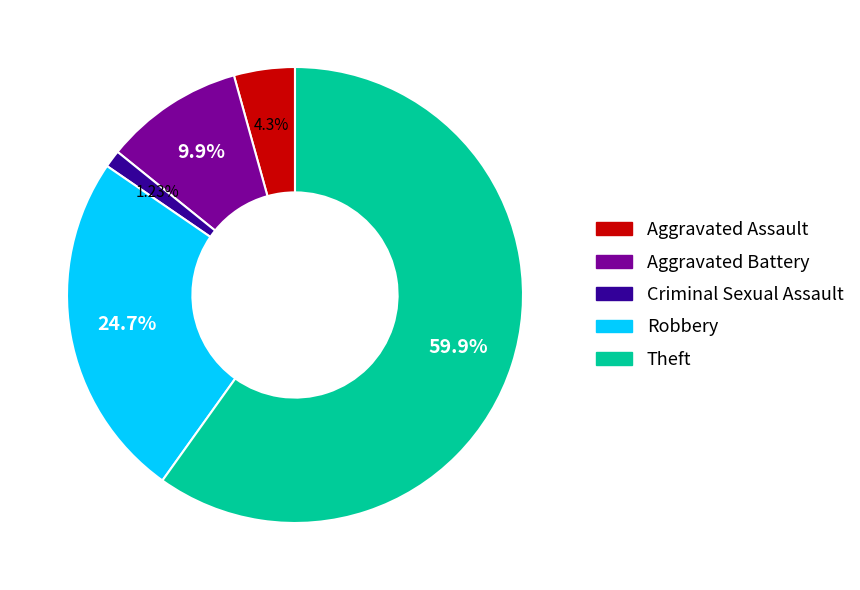

Is it true that Criminal Sexual Assault is 13% of the pie?

False